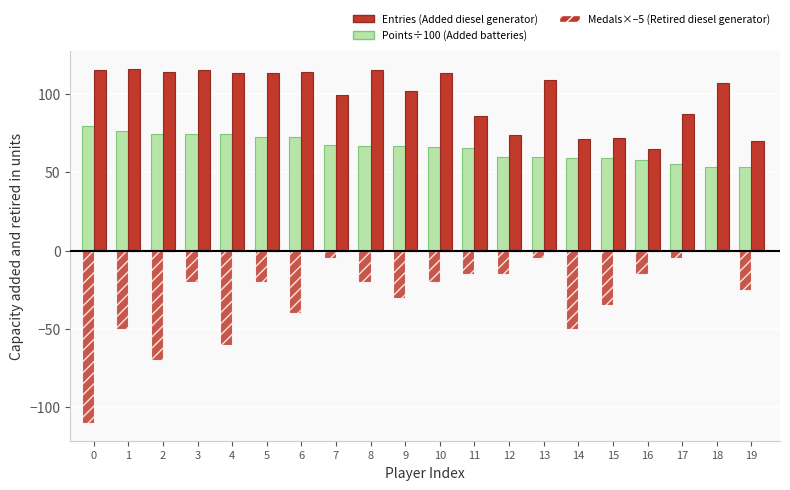

Reading right to left, transcribe all the data shown in this chart.

Points (÷100): 53.3	53.4	55.1	57.5	58.8	58.9	59.5	59.6	65.6	66.3	66.8	67.0	67.6	72.6	72.6	74.3	74.4	74.6	76.2	79.4
Entries: 70.0	107.0	87.0	65.0	72.0	71.0	109.0	74.0	86.0	113.0	102.0	115.0	99.0	114.0	113.0	113.0	115.0	114.0	116.0	115.0
Medals (×−5): -25.0	0.0	-5.0	-15.0	-35.0	-50.0	-5.0	-15.0	-15.0	-20.0	-30.0	-20.0	-5.0	-40.0	-20.0	-60.0	-20.0	-70.0	-50.0	-110.0